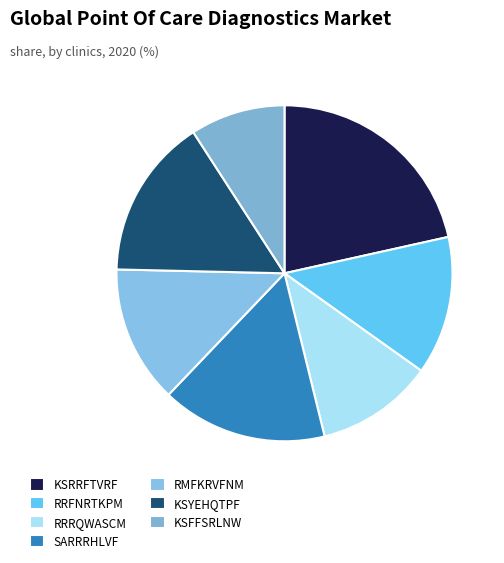

Is there any slice that represents more than half of the pie?

No